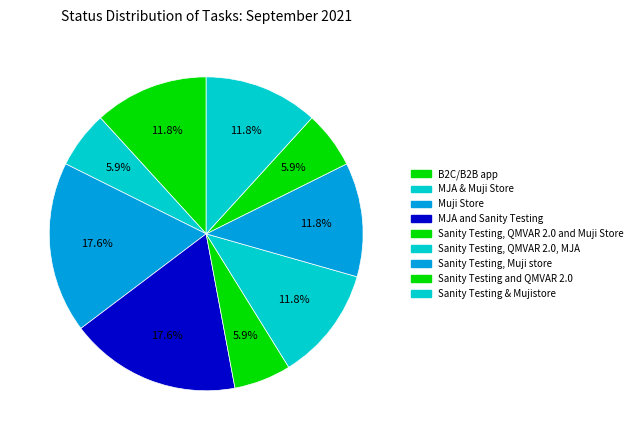

Count the number of slices in the pie.

9